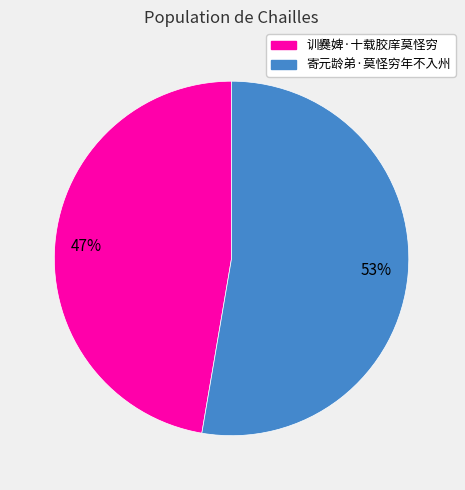

How many segments does this pie chart have?

2